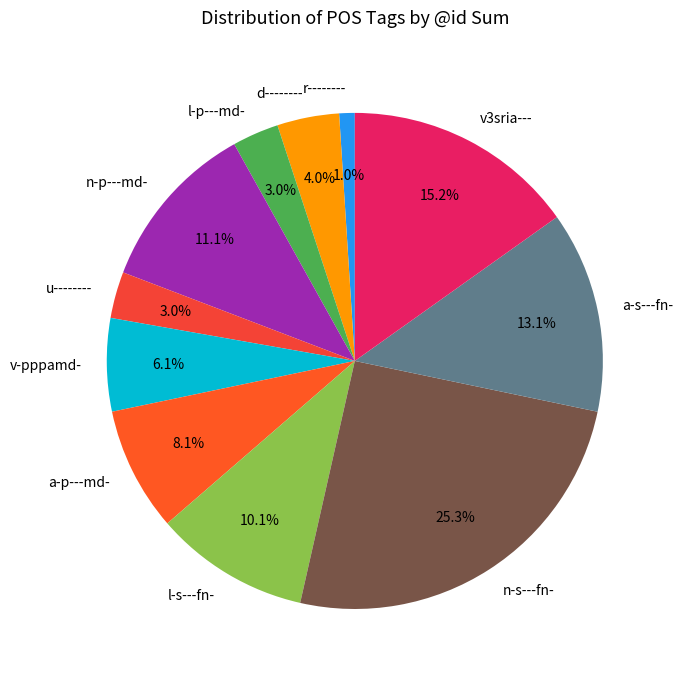

To the nearest percent, what percentage of the pie is n-s---fn-?

25%